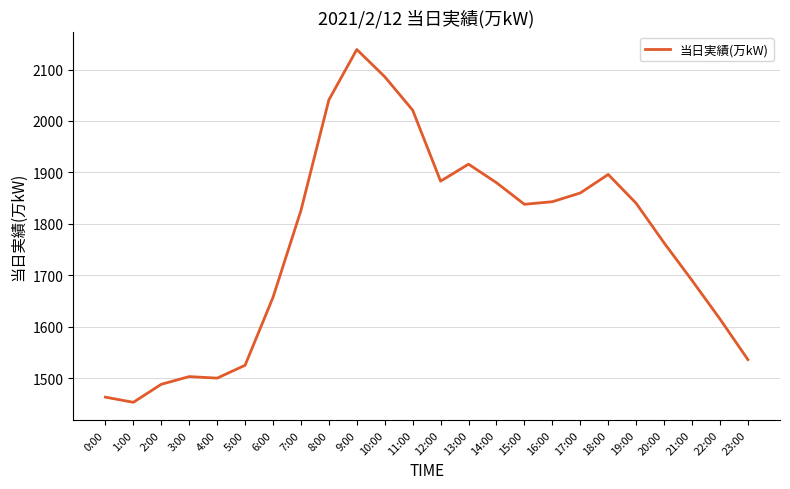

The value at 8:00 is 2041. True or false?

True